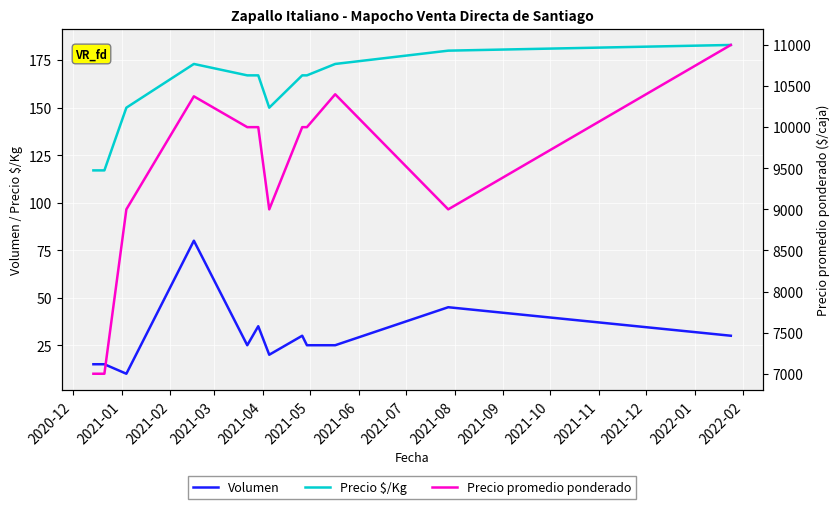

What are all the series names shown in the legend?

Volumen, Precio $/Kg, Precio promedio ponderado